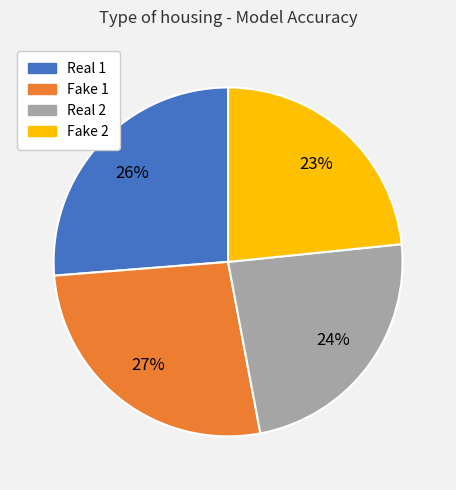

How many segments does this pie chart have?

4